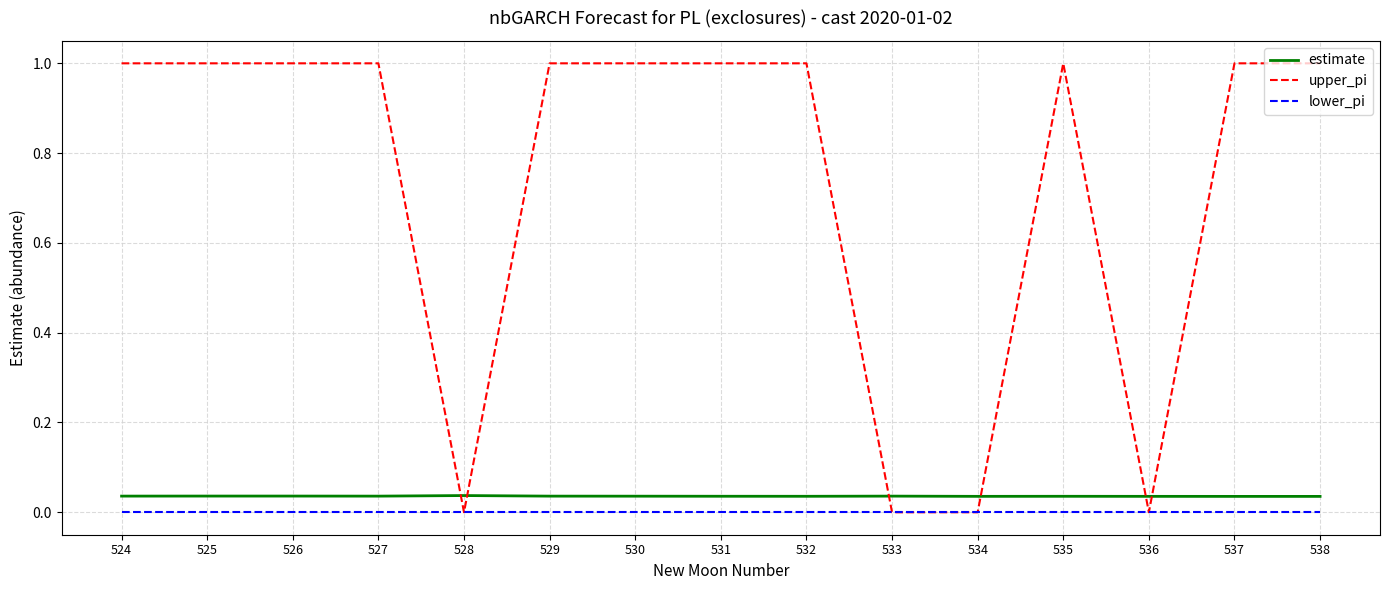

What is the greatest value displayed?

1.0